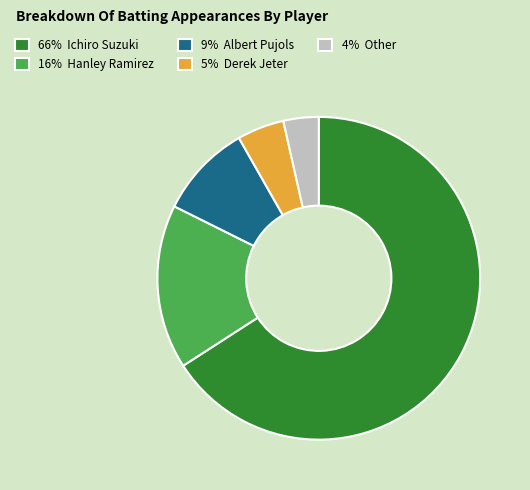

Do 9% Albert Pujols and 5% Derek Jeter together represent more than half of the pie?

No